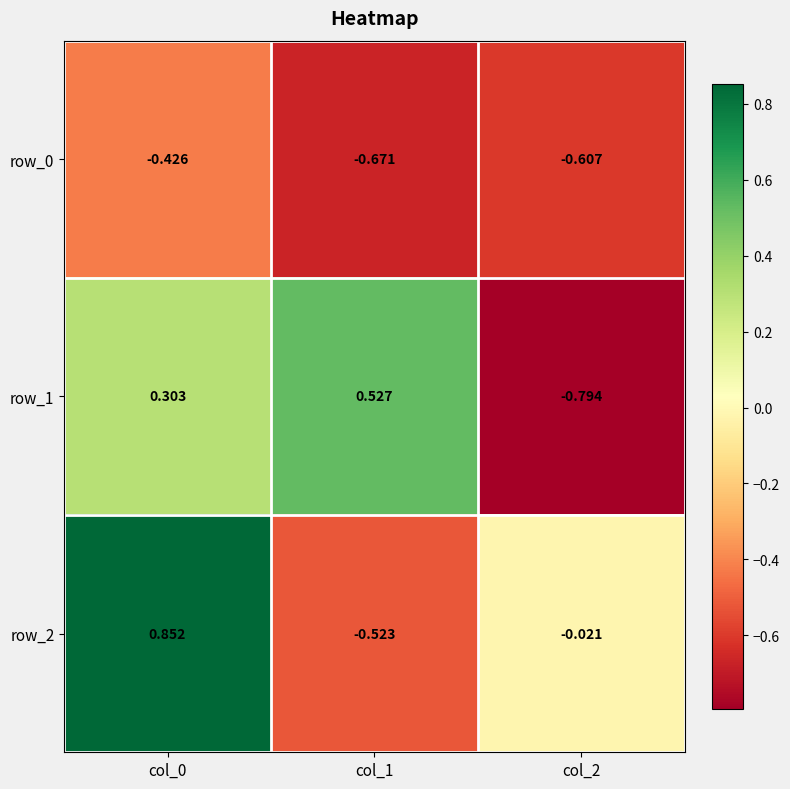

How many distinct data groups are displayed?

3